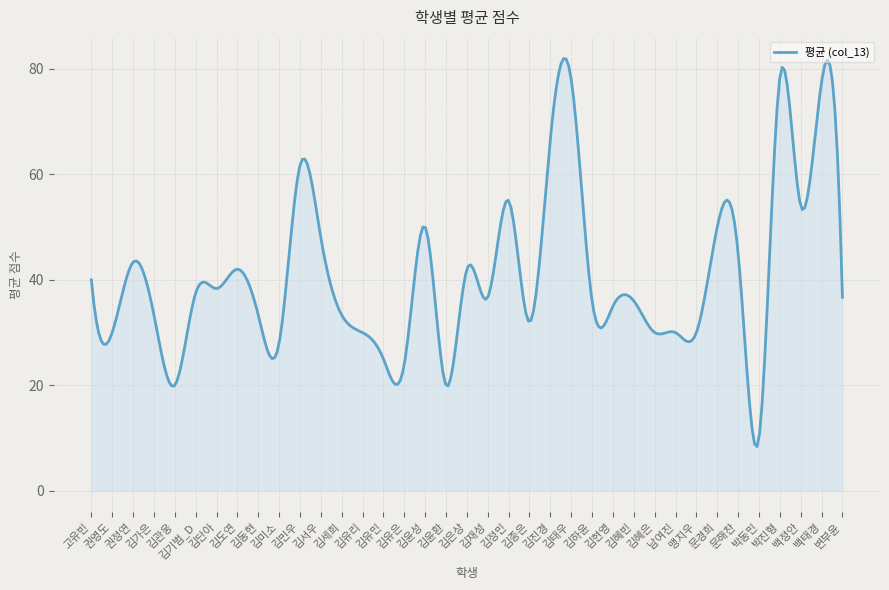

What is the greatest value displayed?

81.9